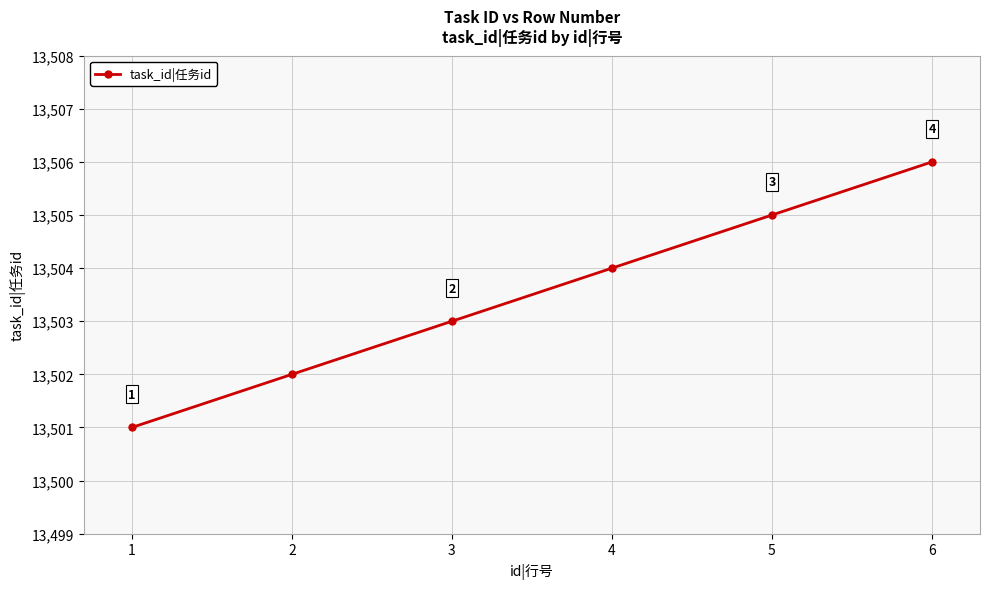

What is the average value?

13504